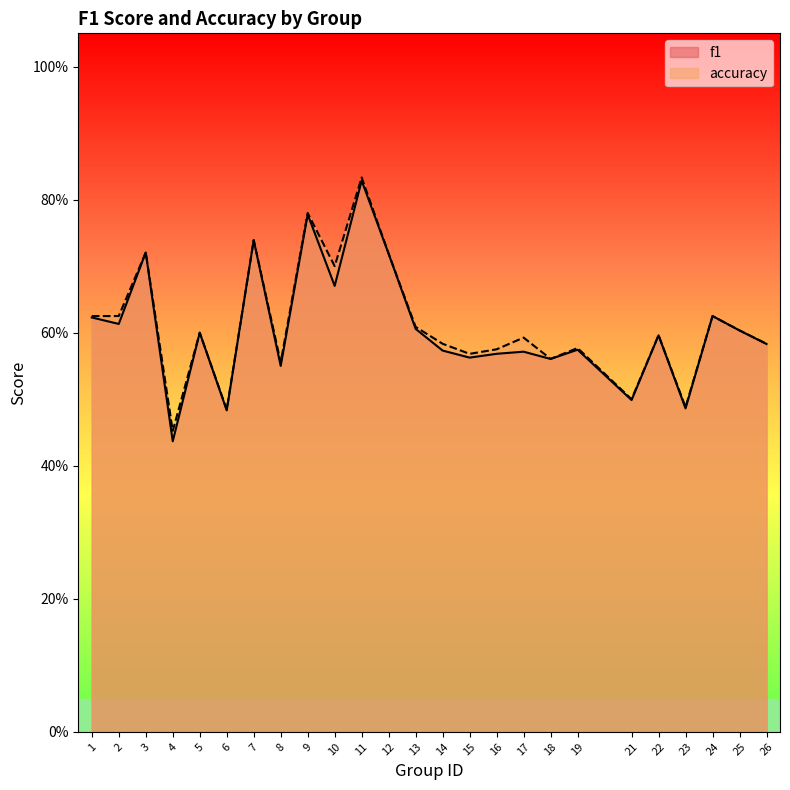

What is the lowest value of the accuracy series?

0.5